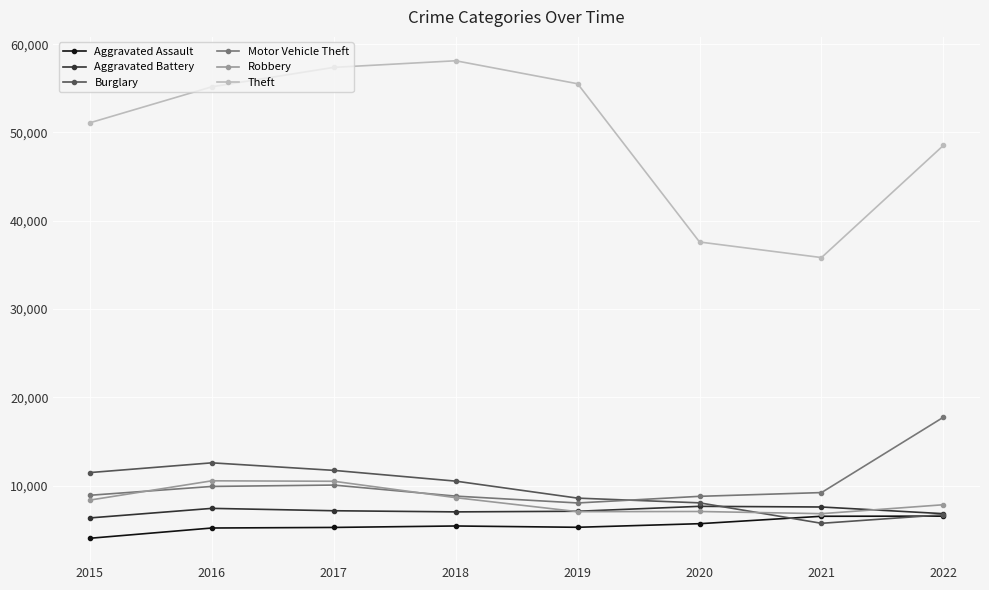

True or false: Theft has a value of 16107 at 2018.

False